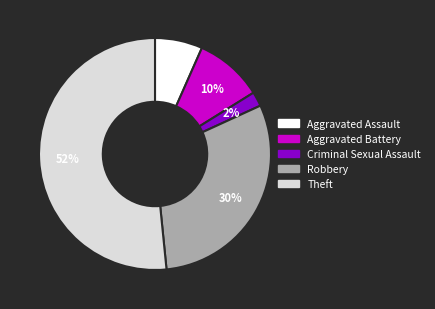

Does Theft represent more than half of the total?

Yes